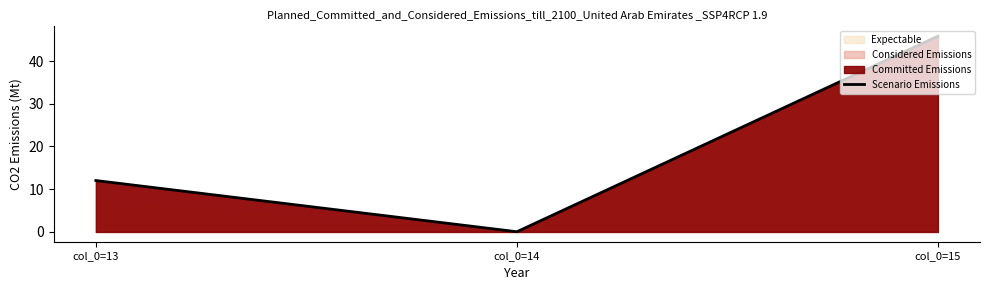

What is the average value?

19.3